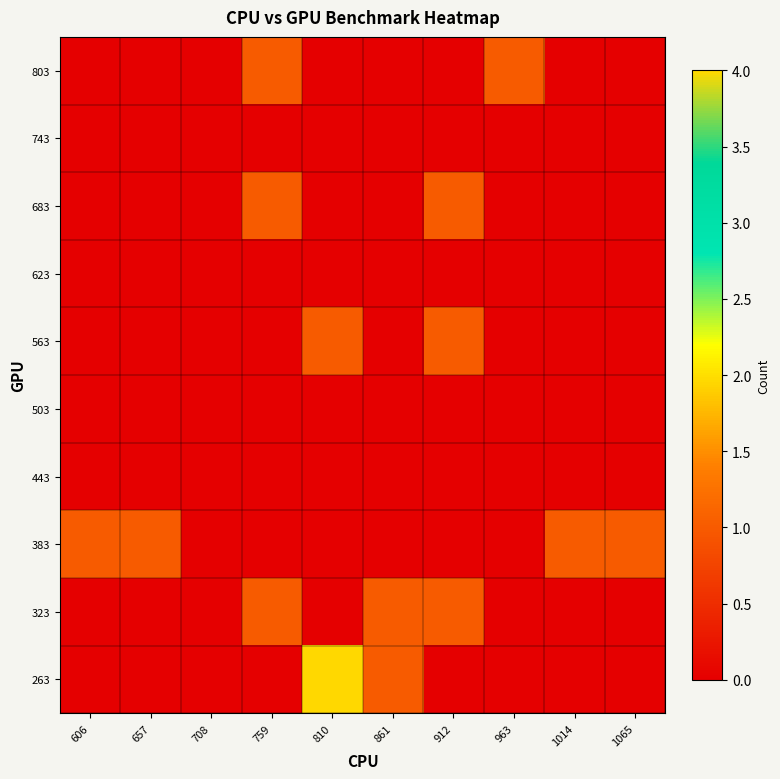

Reading right to left, what are all the values shown in this chart?

263: 1065=0	1014=0	963=0	912=0	861=1	810=4	759=0	708=0	657=0	606=0
323: 1065=0	1014=0	963=0	912=1	861=1	810=0	759=1	708=0	657=0	606=0
383: 1065=1	1014=1	963=0	912=0	861=0	810=0	759=0	708=0	657=1	606=1
443: 1065=0	1014=0	963=0	912=0	861=0	810=0	759=0	708=0	657=0	606=0
503: 1065=0	1014=0	963=0	912=0	861=0	810=0	759=0	708=0	657=0	606=0
563: 1065=0	1014=0	963=0	912=1	861=0	810=1	759=0	708=0	657=0	606=0
623: 1065=0	1014=0	963=0	912=0	861=0	810=0	759=0	708=0	657=0	606=0
683: 1065=0	1014=0	963=0	912=1	861=0	810=0	759=1	708=0	657=0	606=0
743: 1065=0	1014=0	963=0	912=0	861=0	810=0	759=0	708=0	657=0	606=0
803: 1065=0	1014=0	963=1	912=0	861=0	810=0	759=1	708=0	657=0	606=0